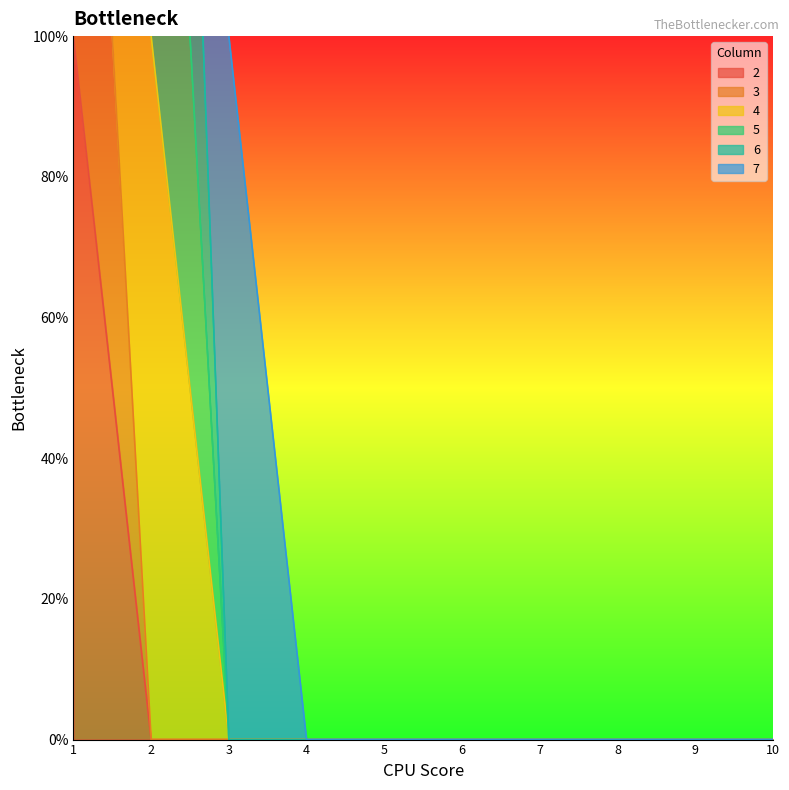

Does the chart have visible grid lines?

No